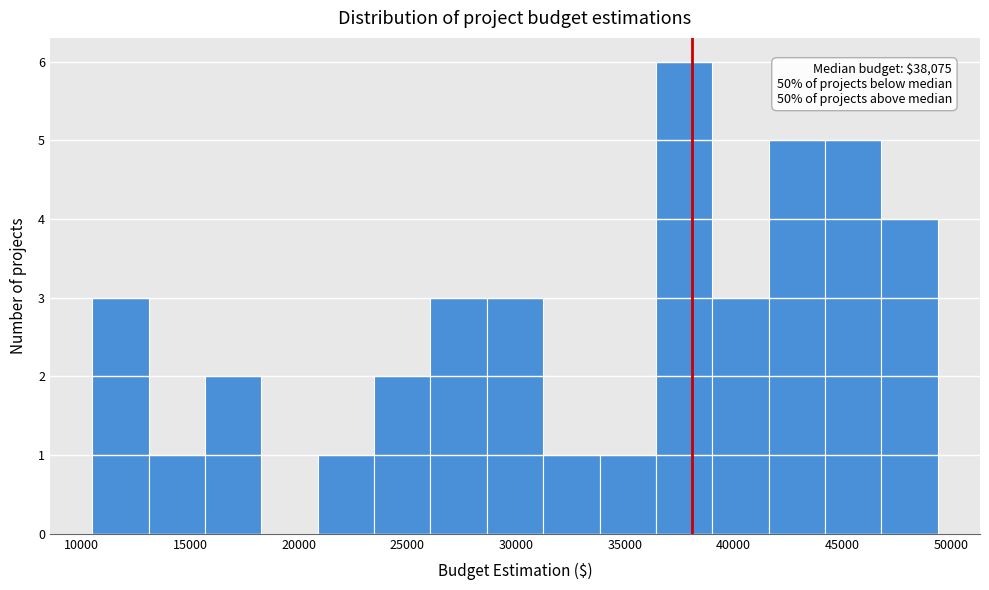

Which range on the x-axis has the tallest bar?

36500 to 39000